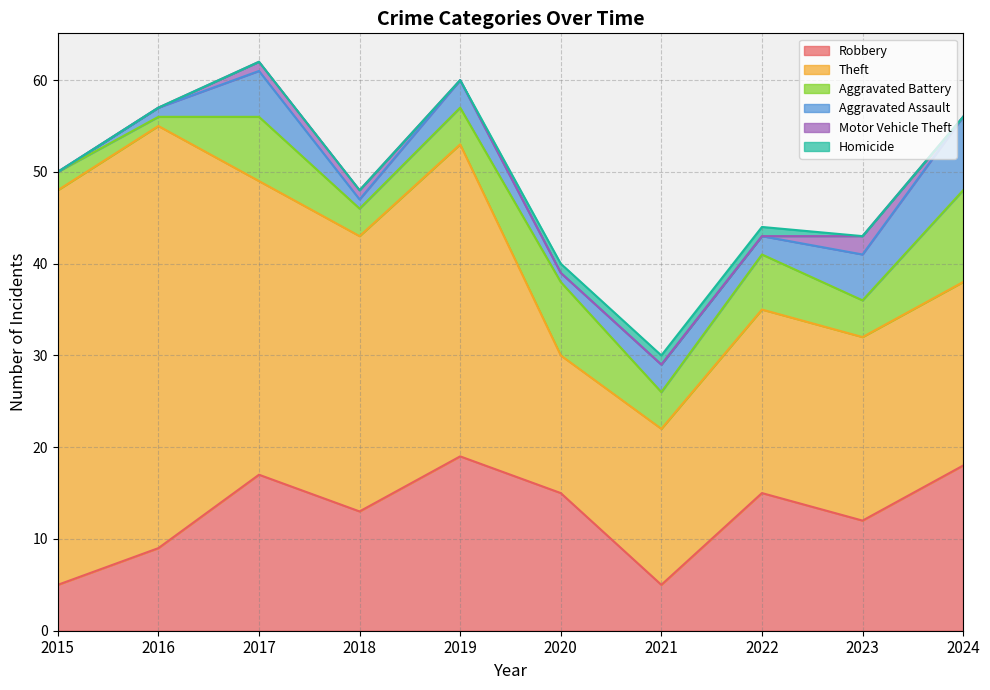

What is the difference between the Robbery values at 2020 and 2018?

2